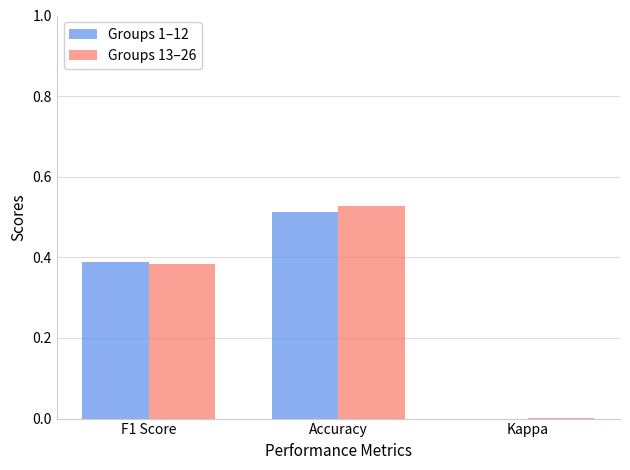

Which series has the widest spread of values?

Groups 13–26